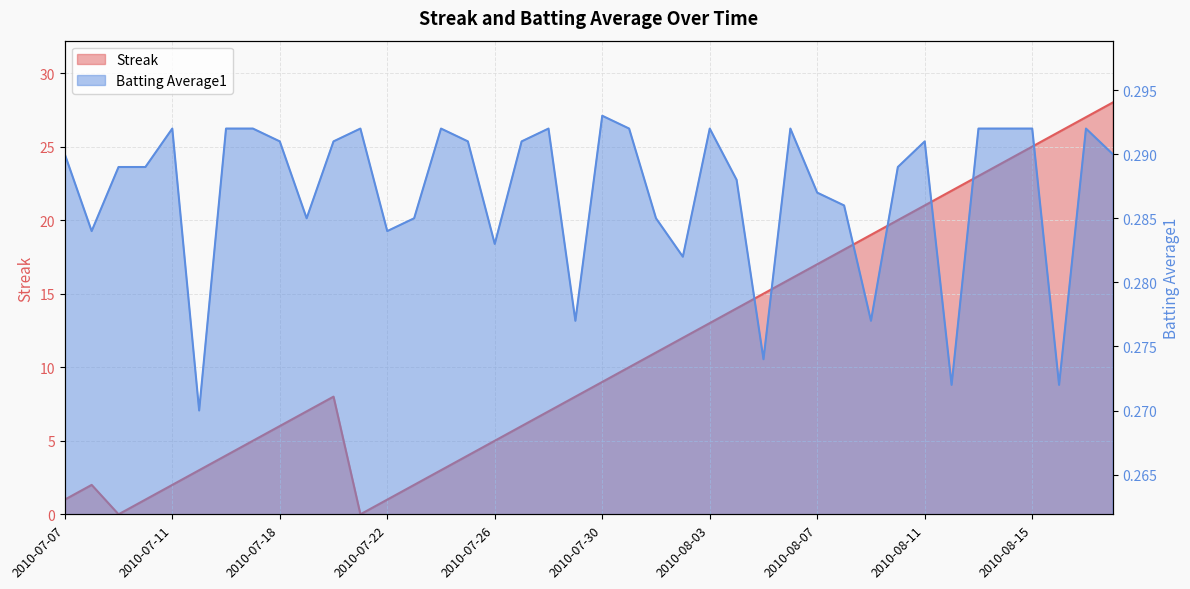

True or false: Streak has more than 0 interior local peaks.

True